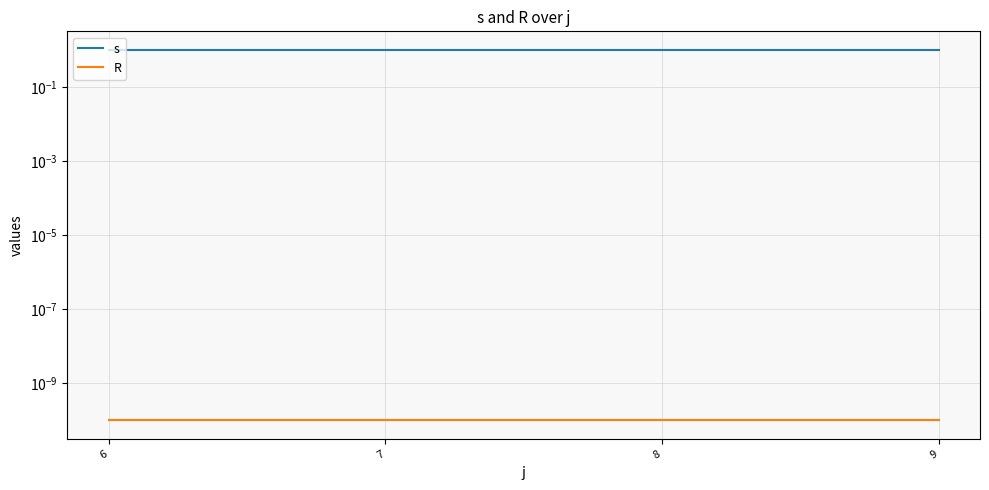

Reading left to right, what are all the values shown in this chart?

s: 6=1.0	7=1.0	8=1.0	9=1.0
R: 6=0.0	7=0.0	8=0.0	9=0.0